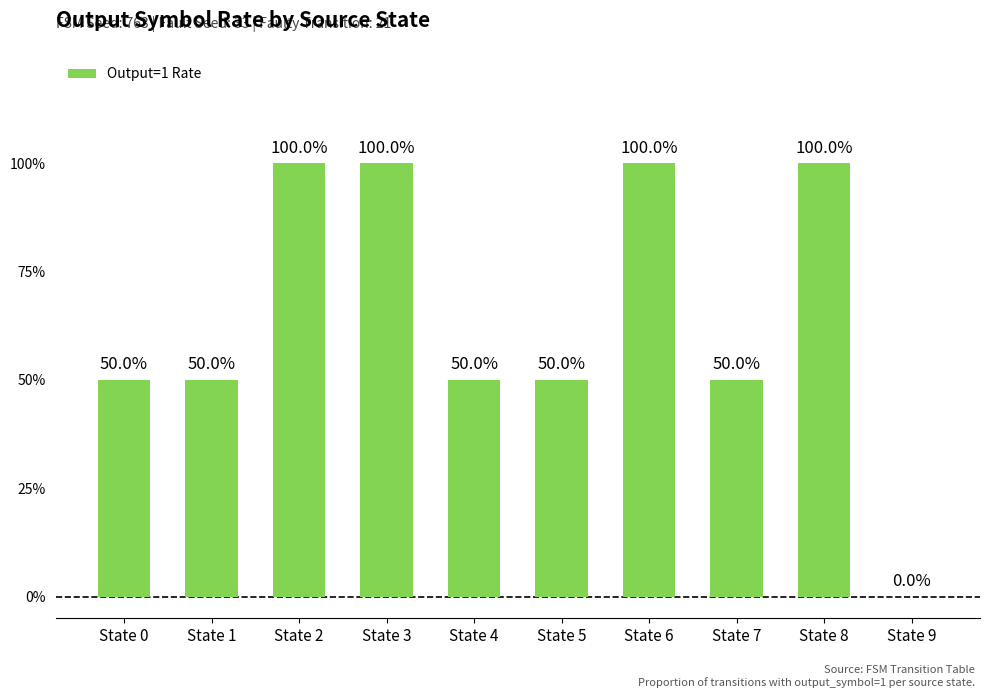

At which category does the chart reach its peak across all series?

State 2